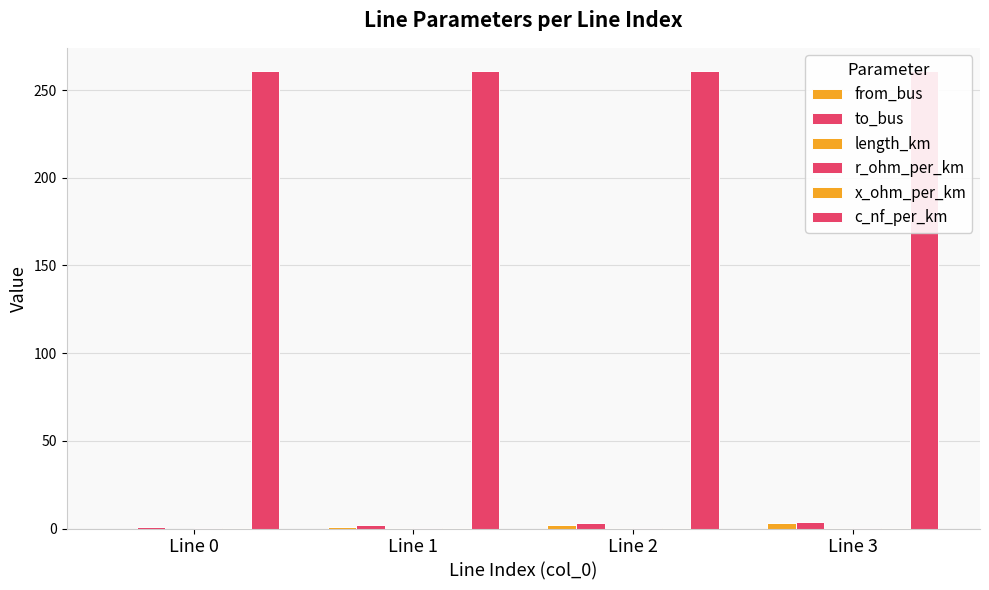

Reading right to left, extract all data points from this chart.

from_bus: Line 3=3.0	Line 2=2.0	Line 1=1.0	Line 0=0.0
to_bus: Line 3=4.0	Line 2=3.0	Line 1=2.0	Line 0=1.0
length_km: Line 3=0.1	Line 2=0.0	Line 1=0.0	Line 0=0.0
r_ohm_per_km: Line 3=0.2	Line 2=0.2	Line 1=0.2	Line 0=0.2
x_ohm_per_km: Line 3=0.1	Line 2=0.1	Line 1=0.1	Line 0=0.1
c_nf_per_km: Line 3=261.0	Line 2=261.0	Line 1=261.0	Line 0=261.0